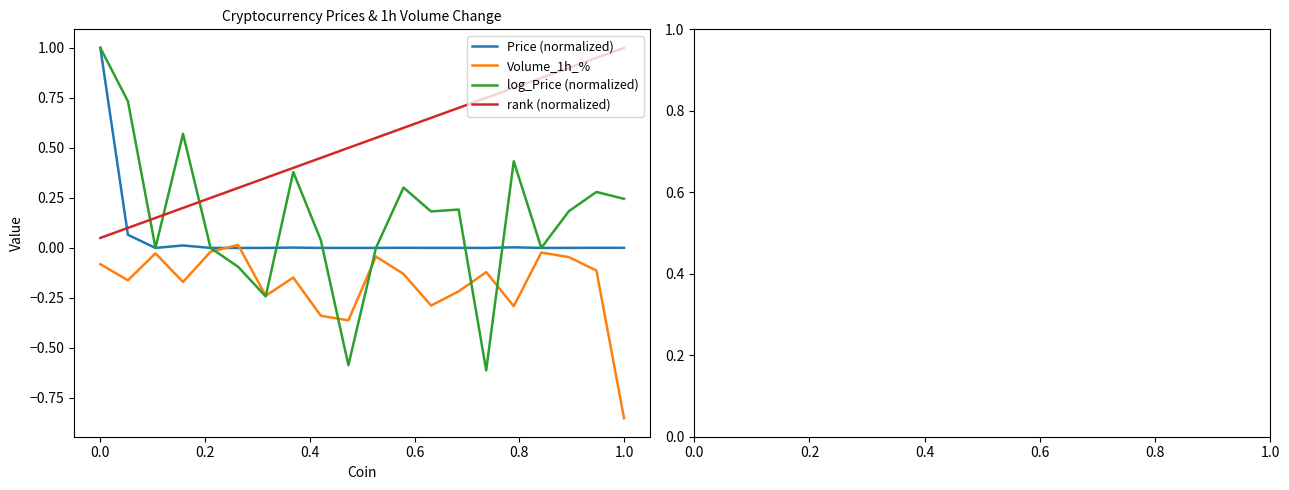

True or false: Price (normalized) and rank (normalized) cross at least once.

True